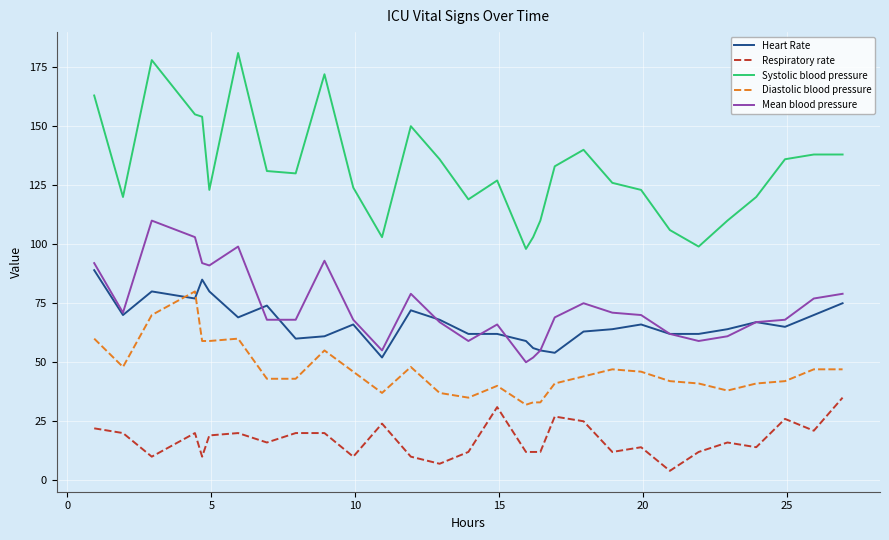

List the series in order of their peak value, lowest first.

Respiratory rate, Diastolic blood pressure, Heart Rate, Mean blood pressure, Systolic blood pressure